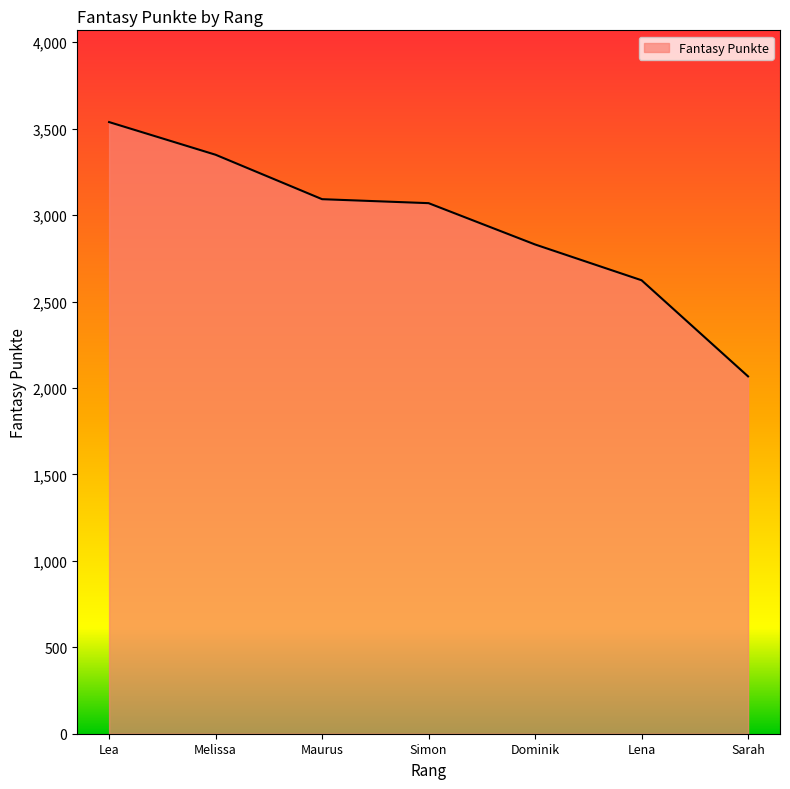

Which has a higher value, Sarah or Melissa?

Melissa